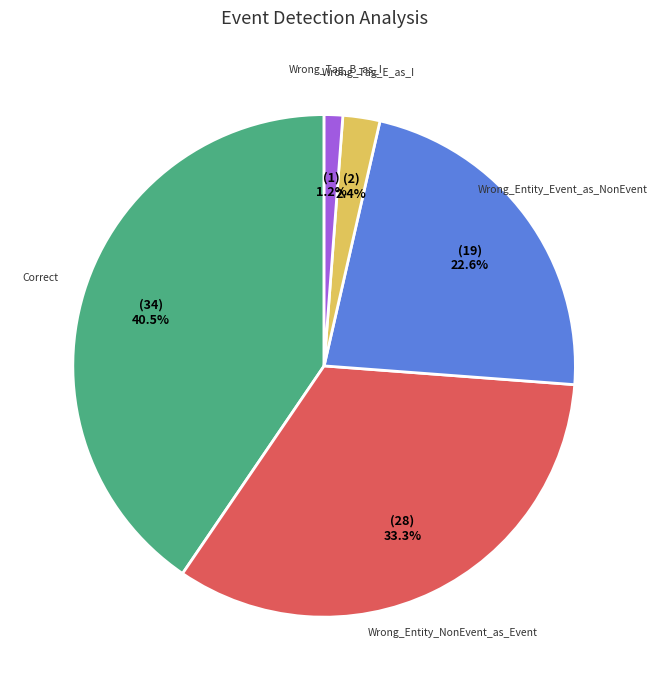

Rank the categories by value from lowest to highest.

Wrong_Tag_B_as_I, Wrong_Tag_E_as_I, Wrong_Entity_Event_as_NonEvent, Wrong_Entity_NonEvent_as_Event, Correct